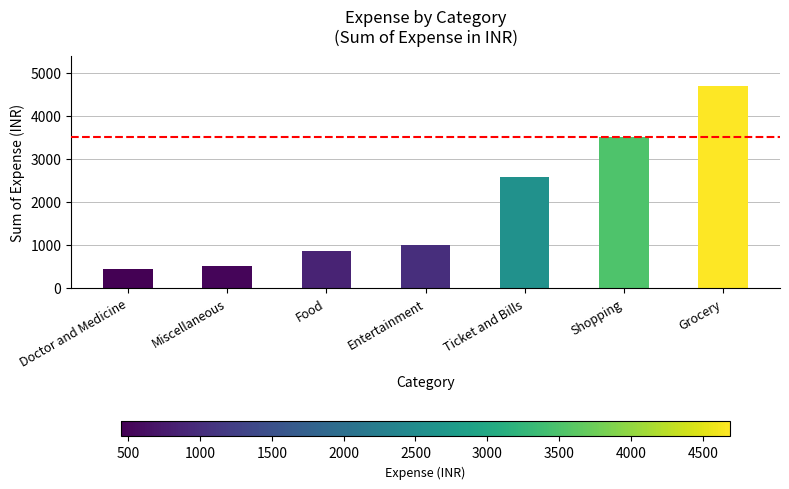

How many distinct data groups are displayed?

1